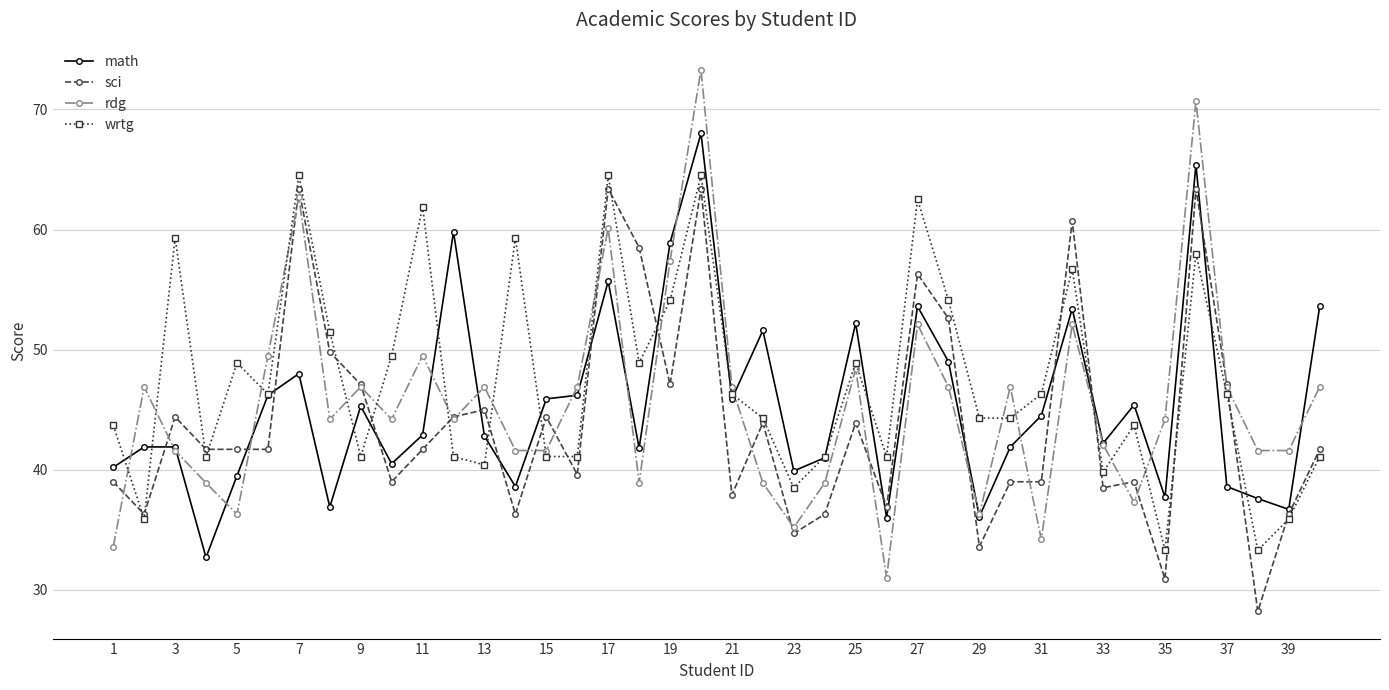

Does the chart display data point markers on the line(s)?

Yes